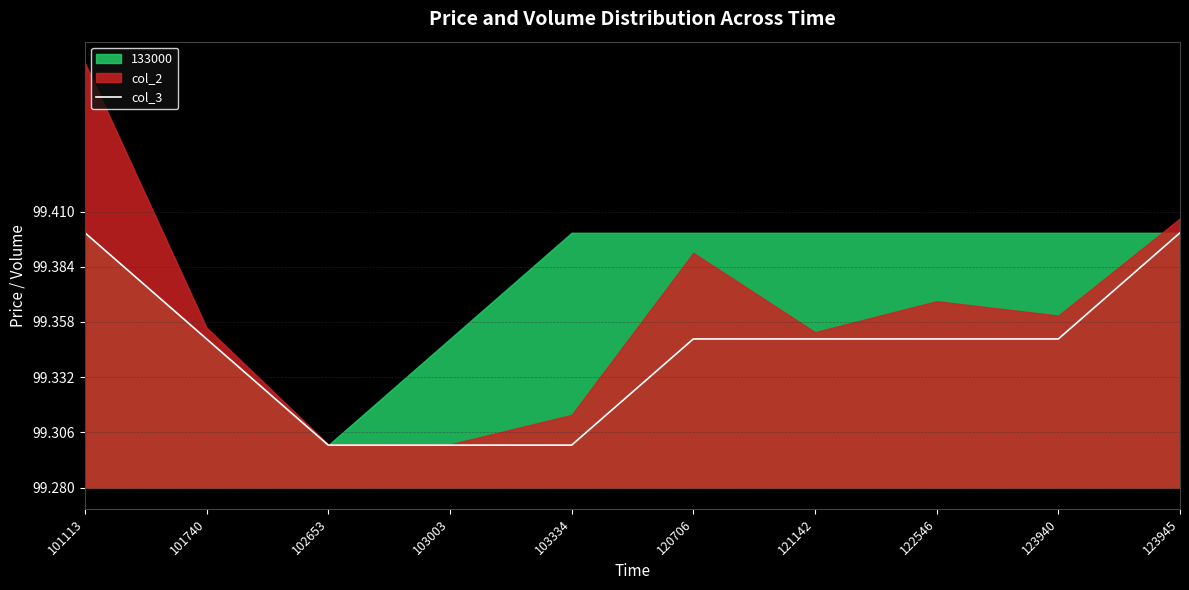

Is it true that the value at 123945 is 156.2?

False